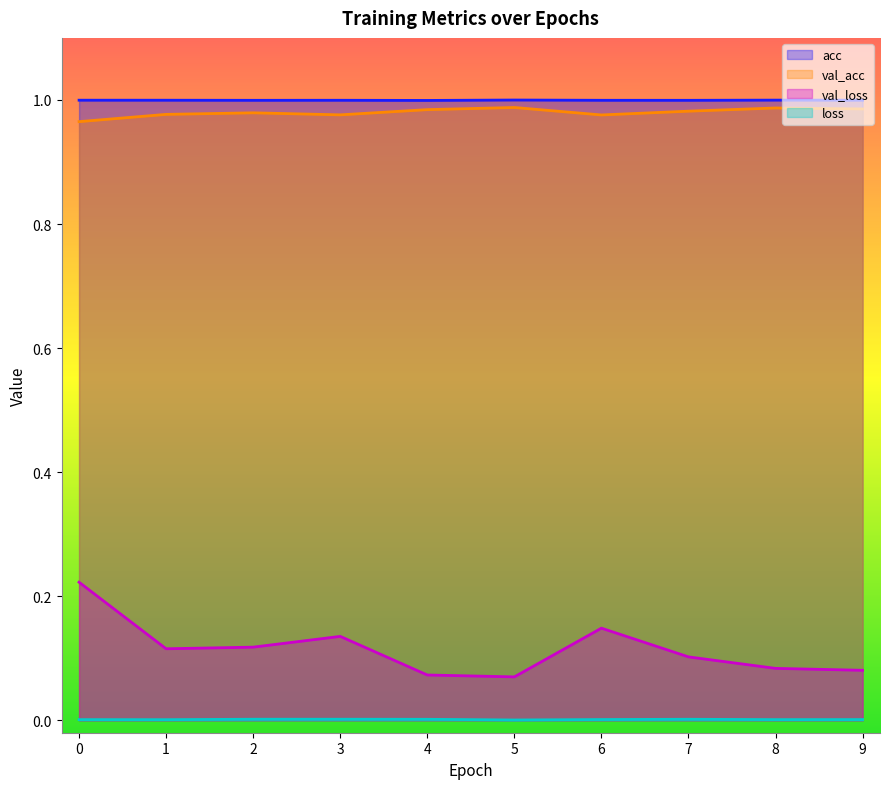

True or false: val_loss and val_acc cross at least once.

False